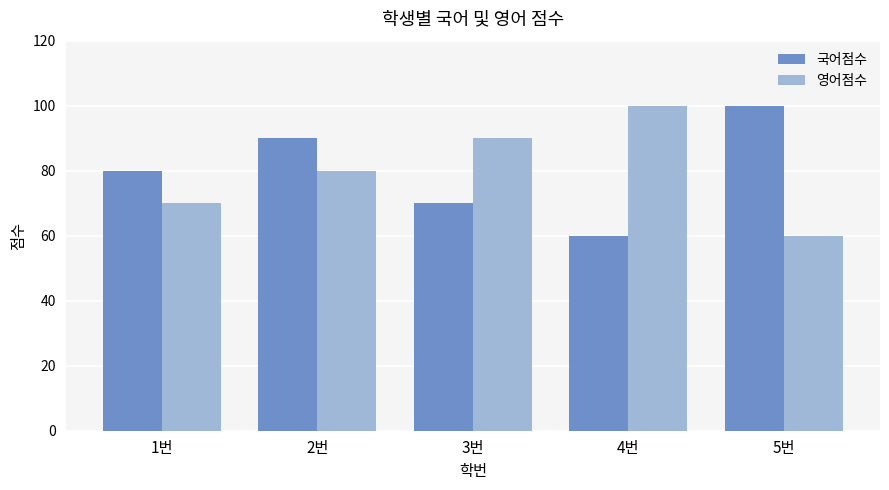

What is the difference between the highest and lowest values at 2번?

10